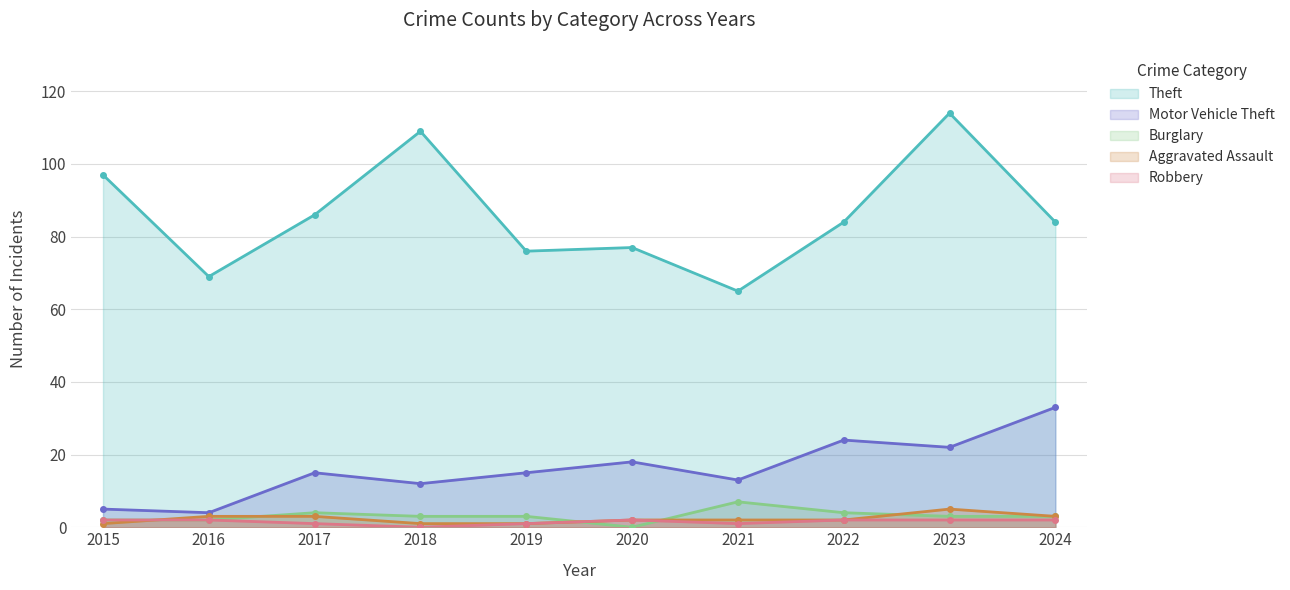

What is the sum of the Burglary values at 2023 and 2017?

7